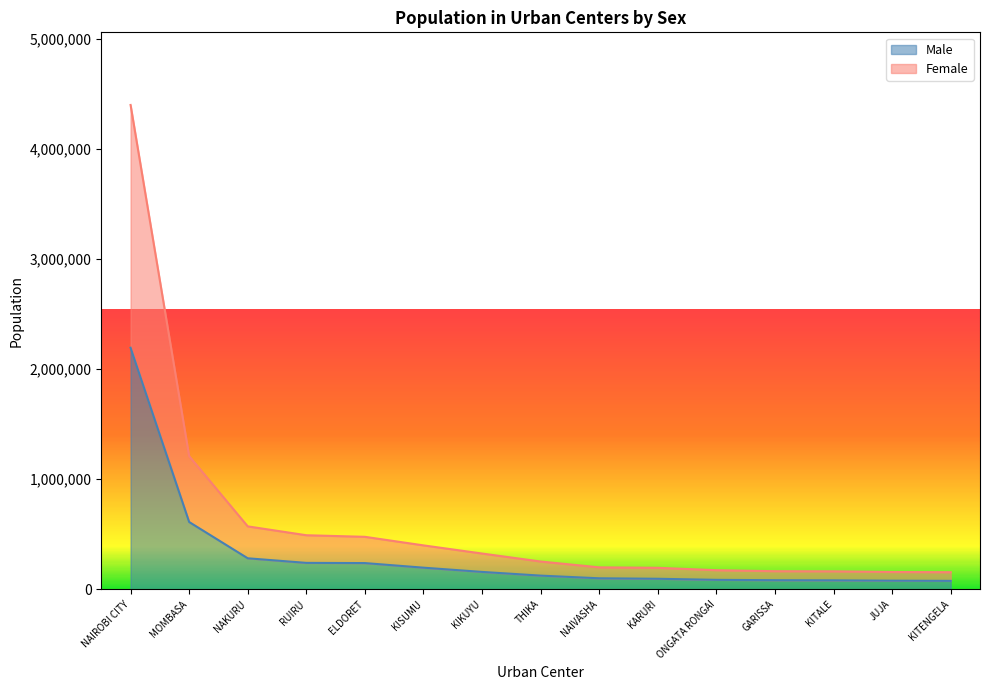

What are all the series names shown in the legend?

Male, Female